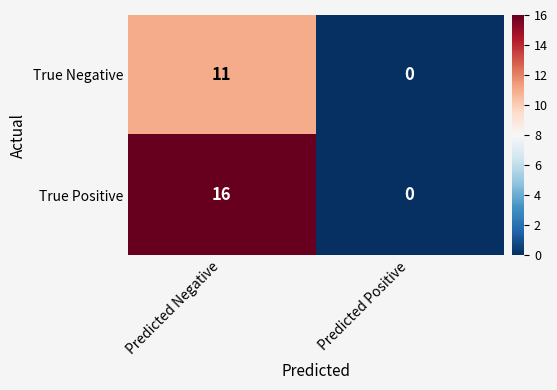

Reading right to left, what are all the values shown in this chart?

True Negative: 0	11
True Positive: 0	16